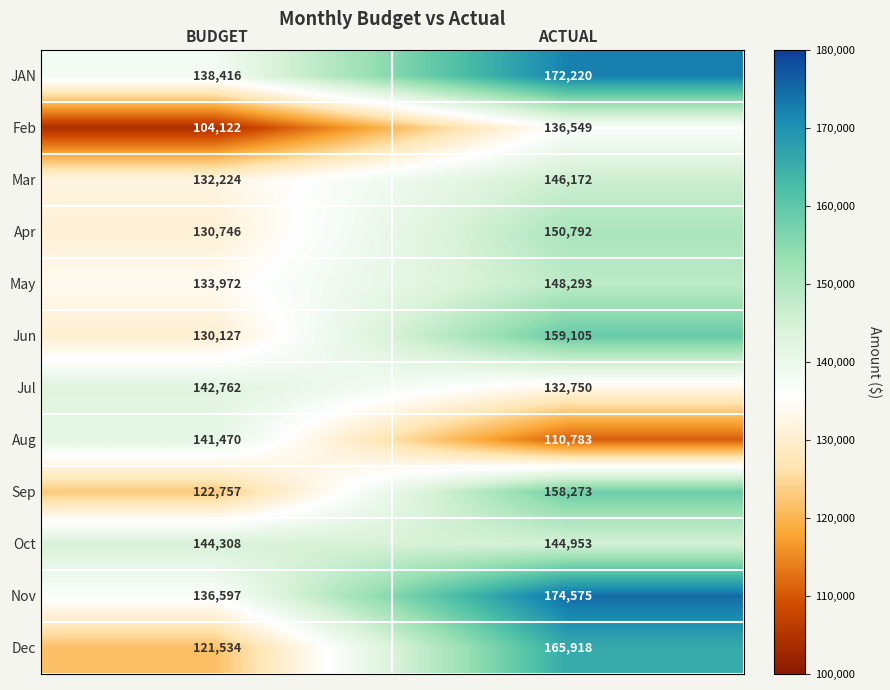

Which series changed the most between BUDGET and ACTUAL?

Dec